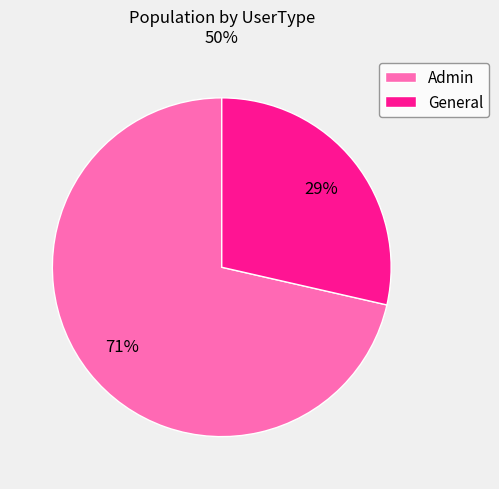

Combined, do General and Admin account for over 50%?

Yes